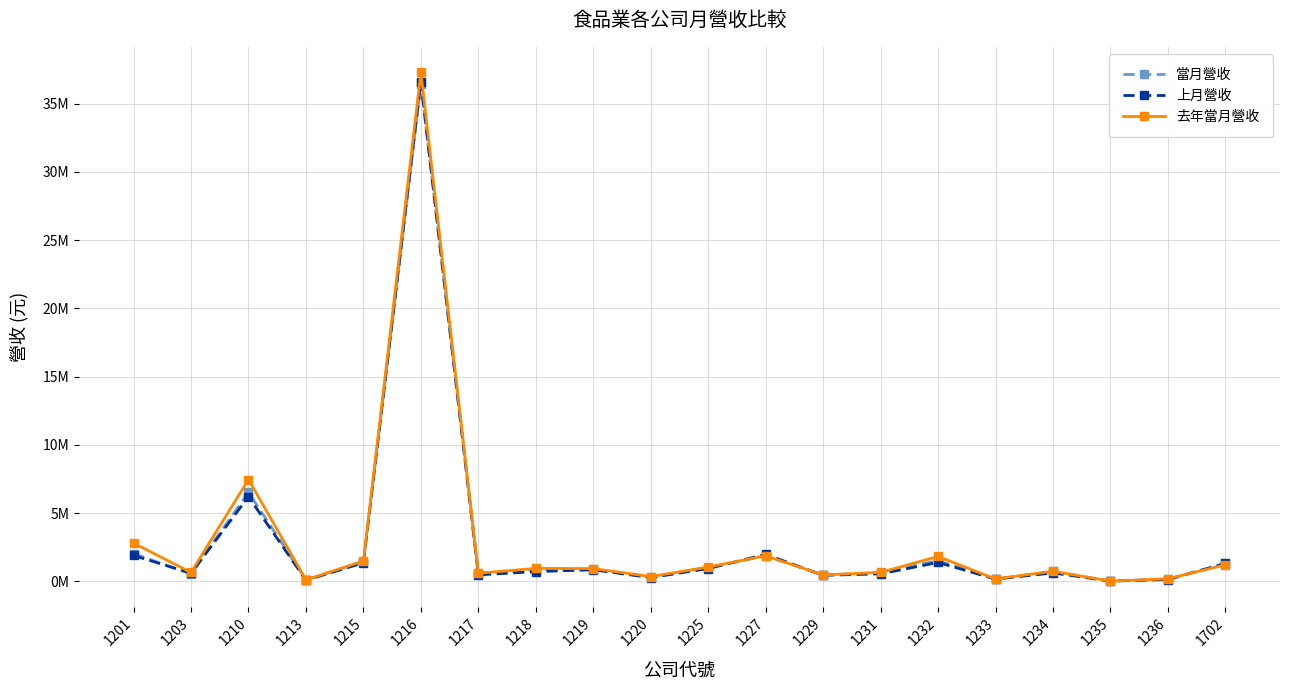

Rank the categories by 去年當月營收 value from highest to lowest.

1216, 1210, 1201, 1227, 1232, 1215, 1702, 1225, 1218, 1219, 1234, 1231, 1203, 1217, 1229, 1220, 1236, 1233, 1213, 1235